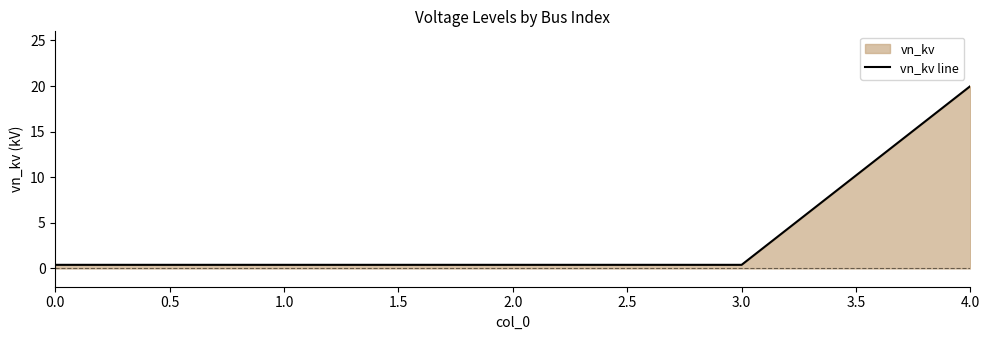

Which label corresponds to the largest value in the chart?

4.0